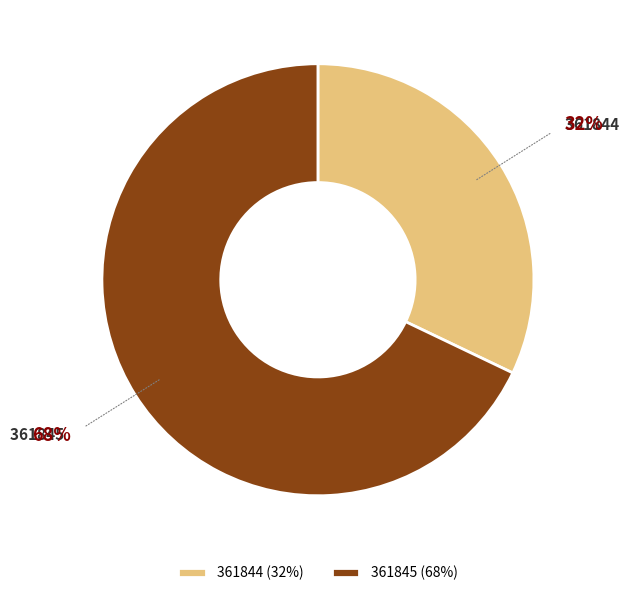

Between 361845 and 361844, which is larger?

361845